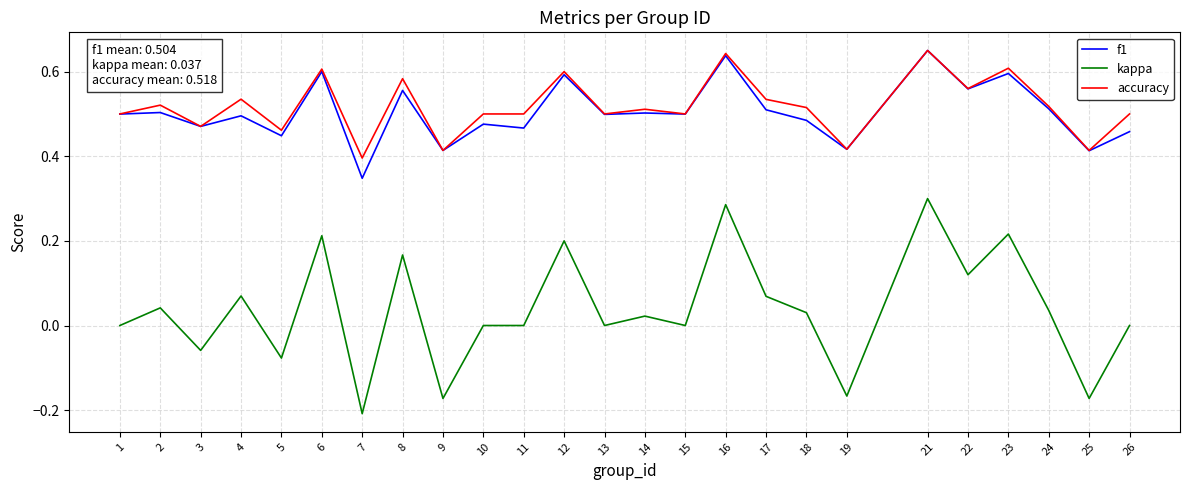

Where is f1 nearest to the value 0?

7